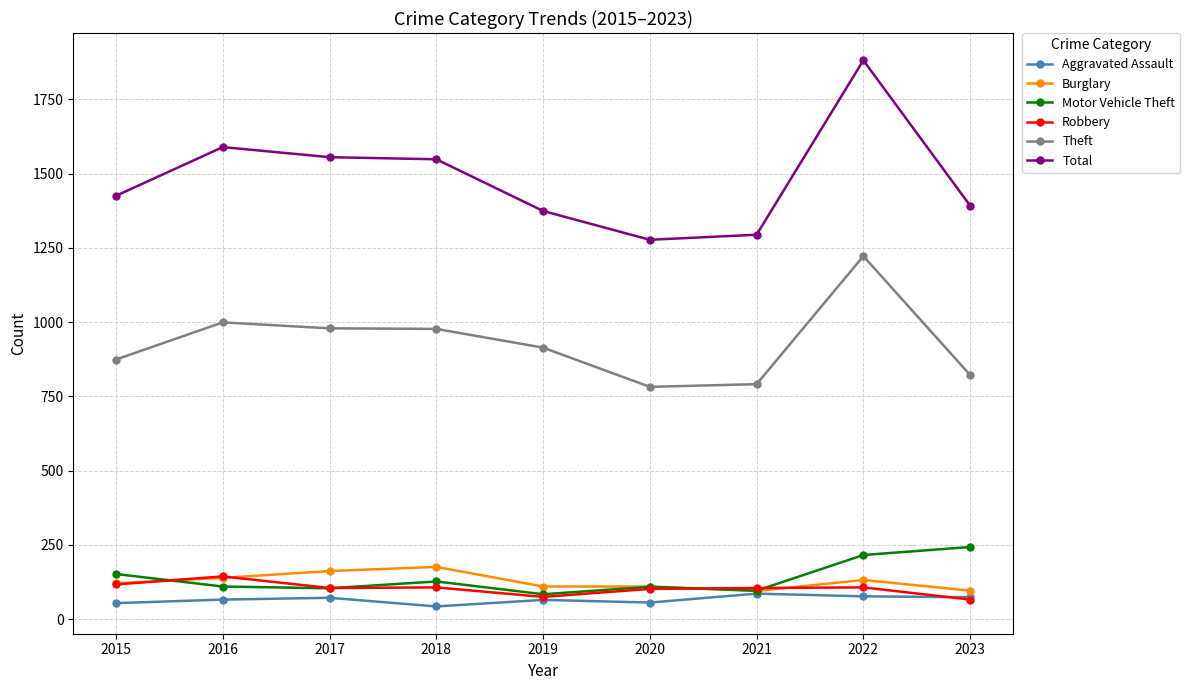

What are all the series names shown in the legend?

Aggravated Assault, Burglary, Motor Vehicle Theft, Robbery, Theft, Total